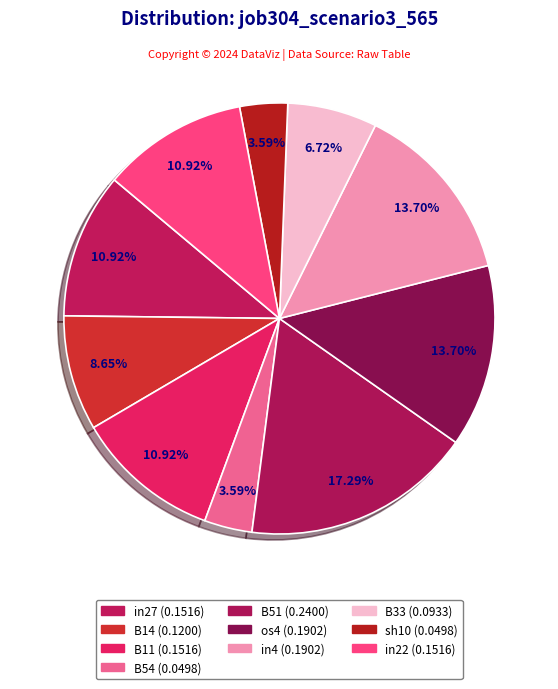

Count the number of slices in the pie.

10